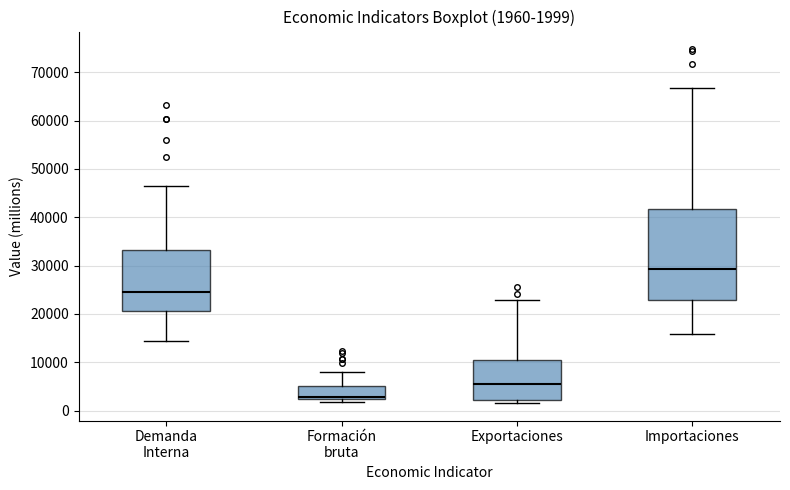

Which box is the tallest, from its lower edge to its upper edge?

Importaciones